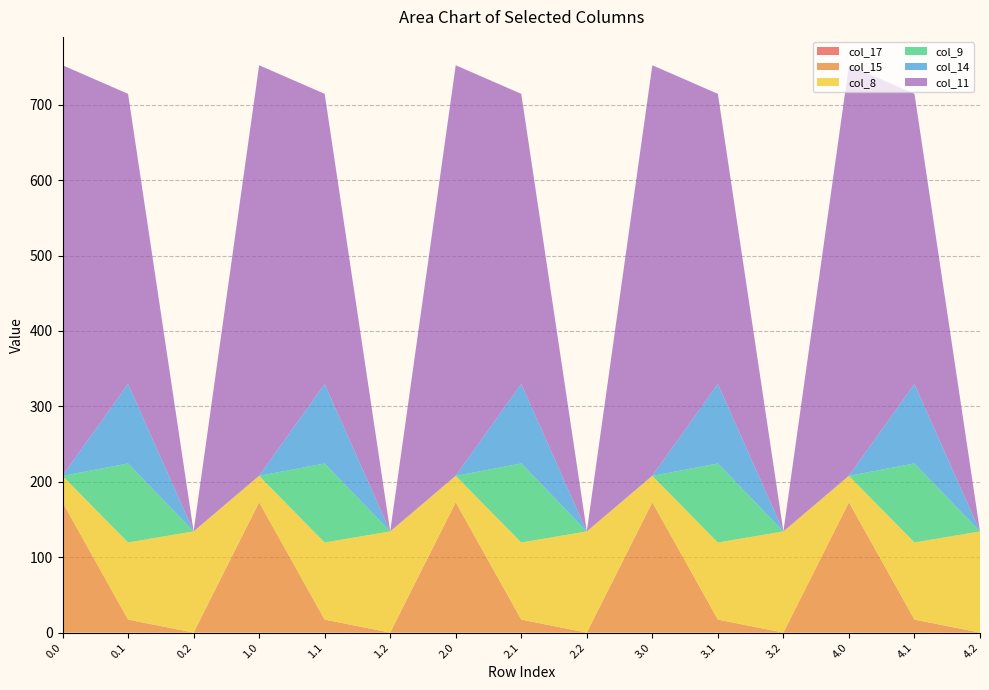

Reading left to right, what are all the values shown in this chart?

col_17: 0.0=0.0	0.1=0.0	0.2=0.0	1.0=0.0	1.1=0.0	1.2=0.0	2.0=0.0	2.1=0.0	2.2=0.0	3.0=0.0	3.1=0.0	3.2=0.0	4.0=0.0	4.1=0.0	4.2=0.0
col_15: 0.0=172.8	0.1=17.3	0.2=0.0	1.0=172.8	1.1=17.3	1.2=0.0	2.0=172.8	2.1=17.3	2.2=0.0	3.0=172.8	3.1=17.3	3.2=0.0	4.0=172.8	4.1=17.3	4.2=0.0
col_8: 0.0=35.0	0.1=102.3	0.2=134.2	1.0=35.0	1.1=102.3	1.2=134.2	2.0=35.0	2.1=102.3	2.2=134.2	3.0=35.0	3.1=102.3	3.2=134.2	4.0=35.0	4.1=102.3	4.2=134.2
col_9: 0.0=0.0	0.1=104.8	0.2=0.0	1.0=0.0	1.1=104.8	1.2=0.0	2.0=0.0	2.1=104.8	2.2=0.0	3.0=0.0	3.1=104.8	3.2=0.0	4.0=0.0	4.1=104.8	4.2=0.0
col_14: 0.0=0.3	0.1=105.5	0.2=0.0	1.0=0.3	1.1=105.5	1.2=0.0	2.0=0.3	2.1=105.5	2.2=0.0	3.0=0.3	3.1=105.5	3.2=0.0	4.0=0.3	4.1=105.5	4.2=0.0
col_11: 0.0=544.3	0.1=384.7	0.2=0.0	1.0=544.3	1.1=384.7	1.2=0.0	2.0=544.3	2.1=384.7	2.2=0.0	3.0=544.3	3.1=384.7	3.2=0.0	4.0=544.3	4.1=384.7	4.2=0.0